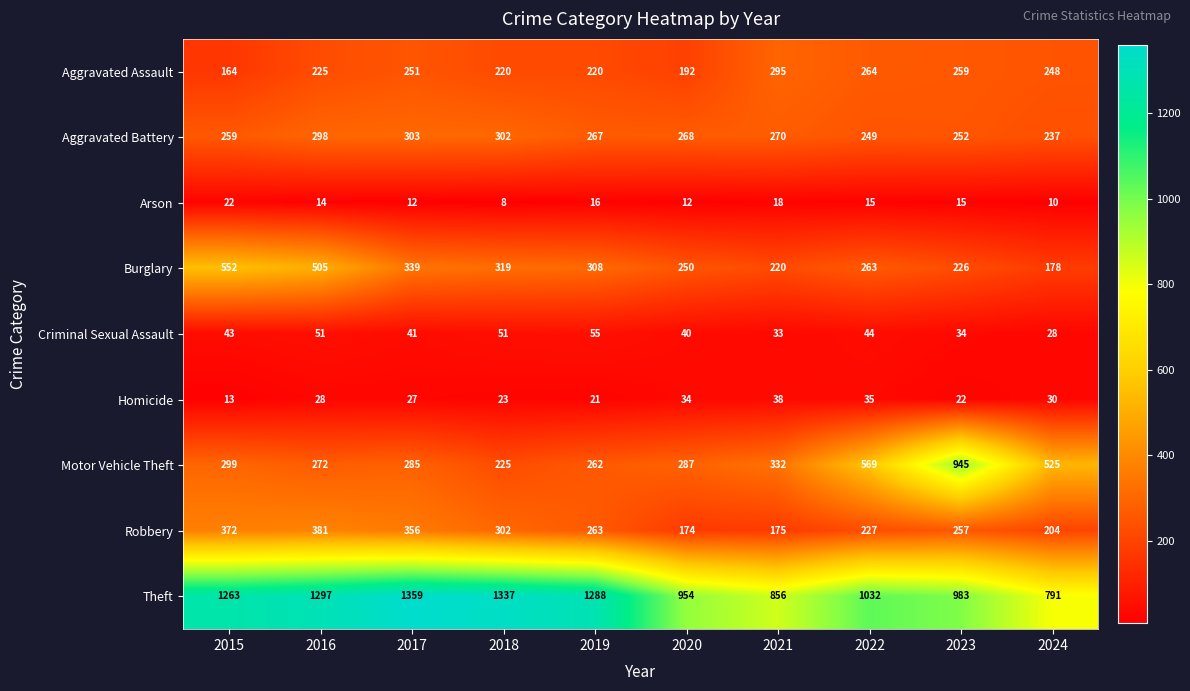

At which category is the sum across all series the highest?

2016